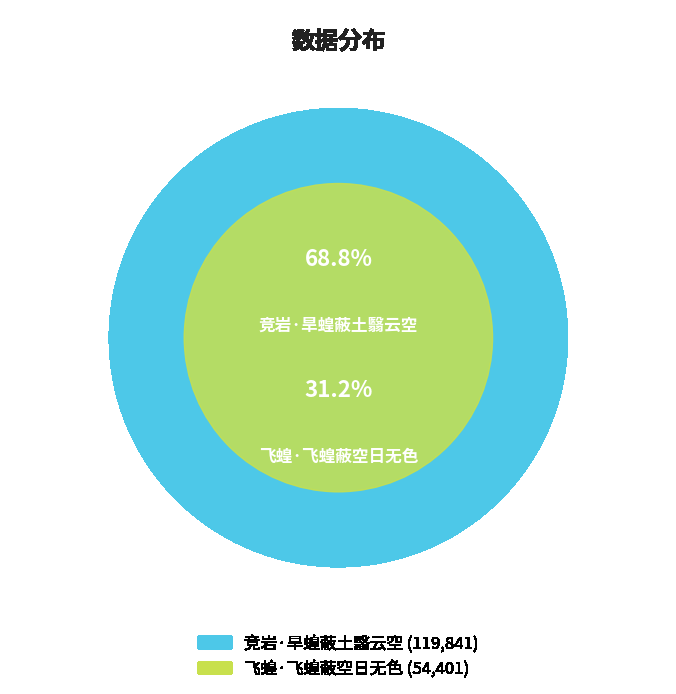

Does any single category account for the majority?

Yes